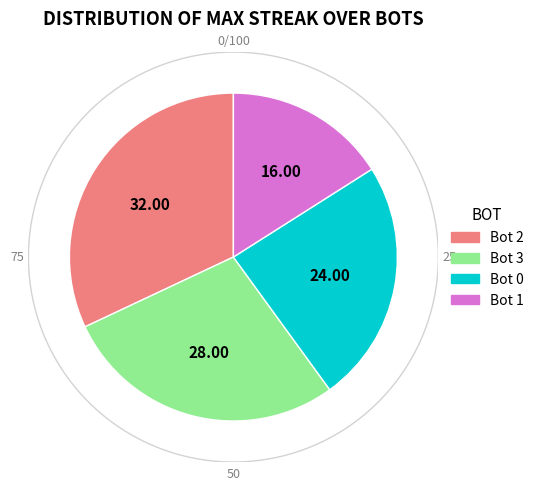

To the nearest percent, what portion does Bot 3 represent?

28%